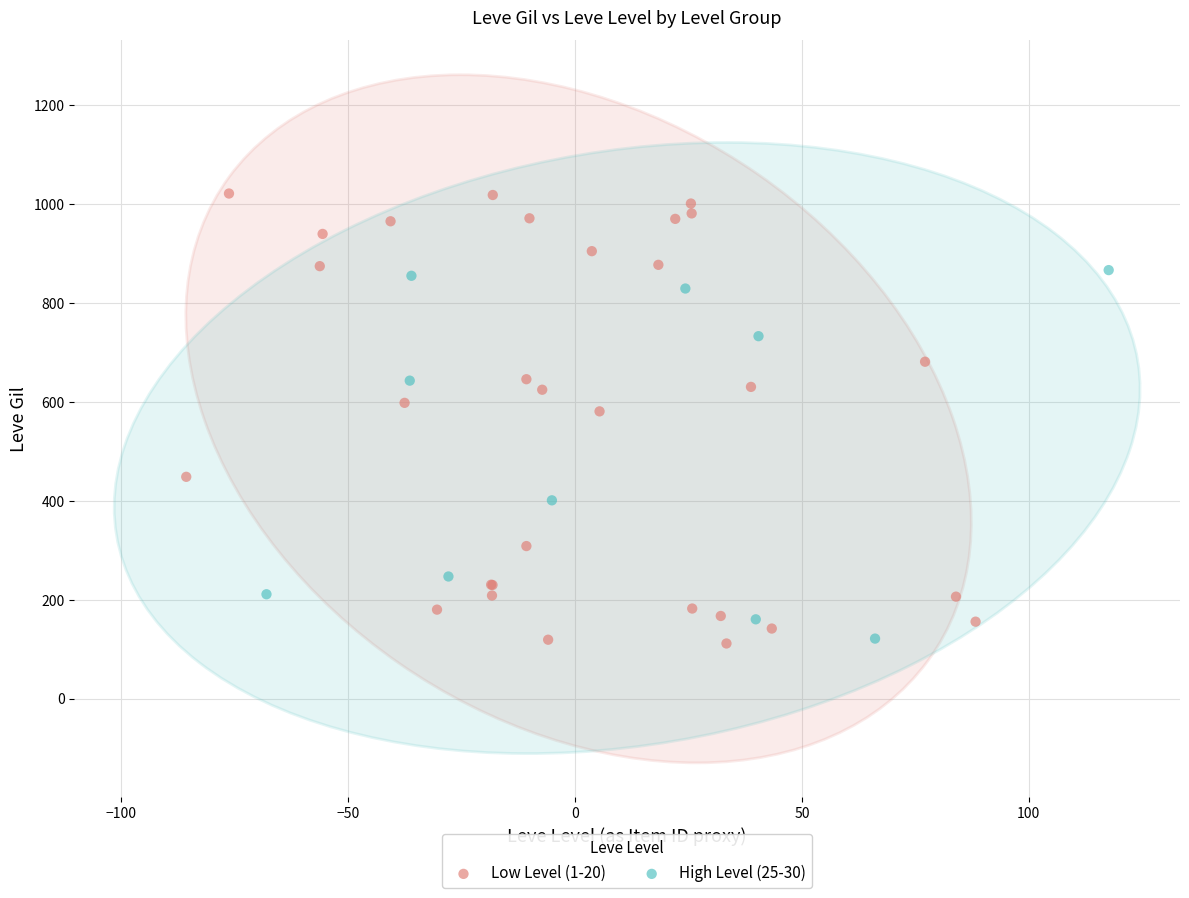

Which series has the widest spread of Y values?

Low Level (1-20)